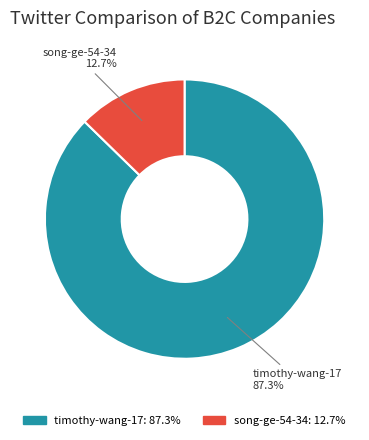

Is song-ge-54-34 the majority of the pie?

No